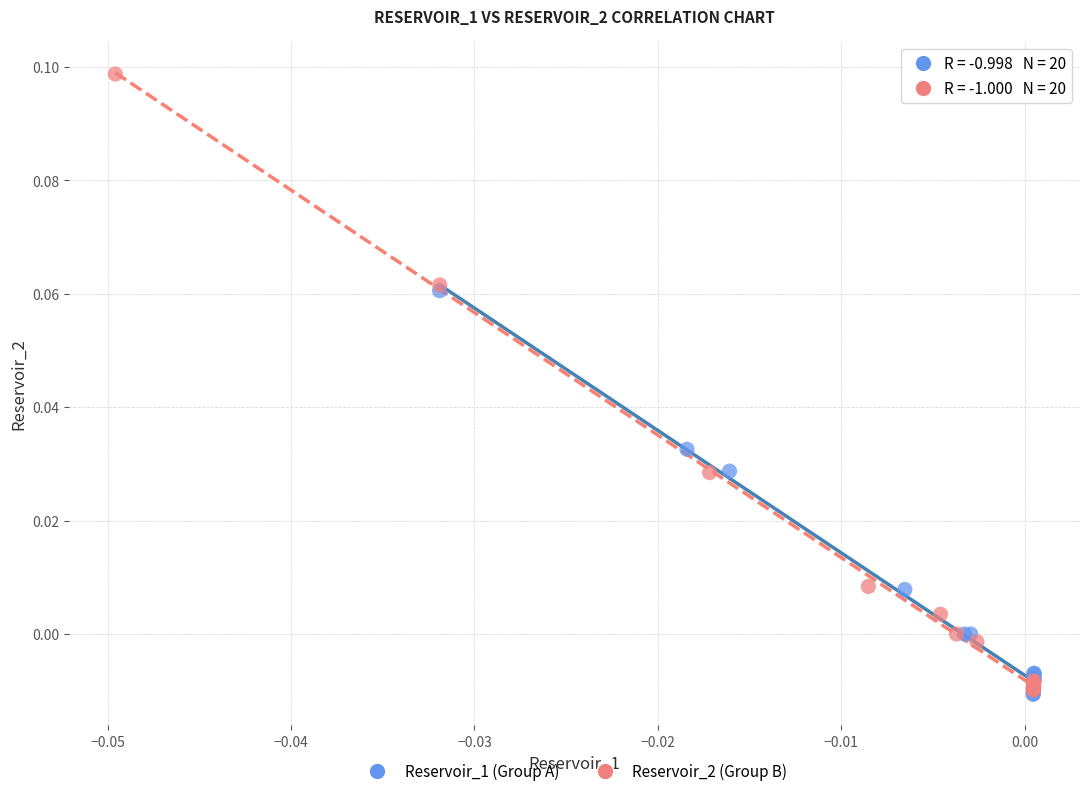

Which series contains the highest Y value?

Reservoir_2 (Group B)